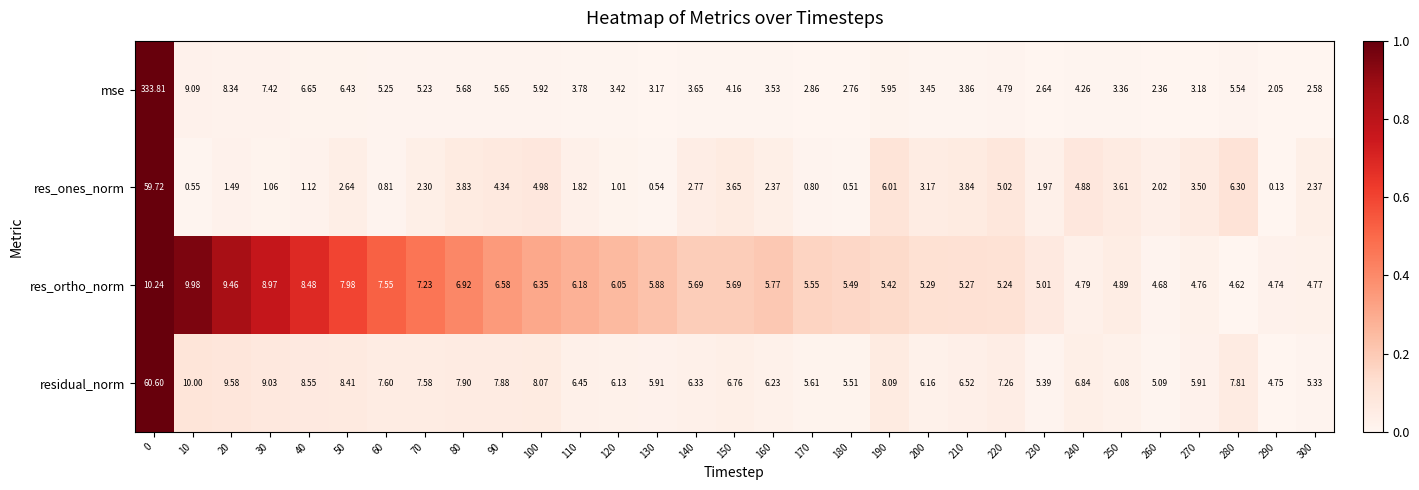

Rank the series by their average value, from highest to lowest.

mse, residual_norm, res_ortho_norm, res_ones_norm